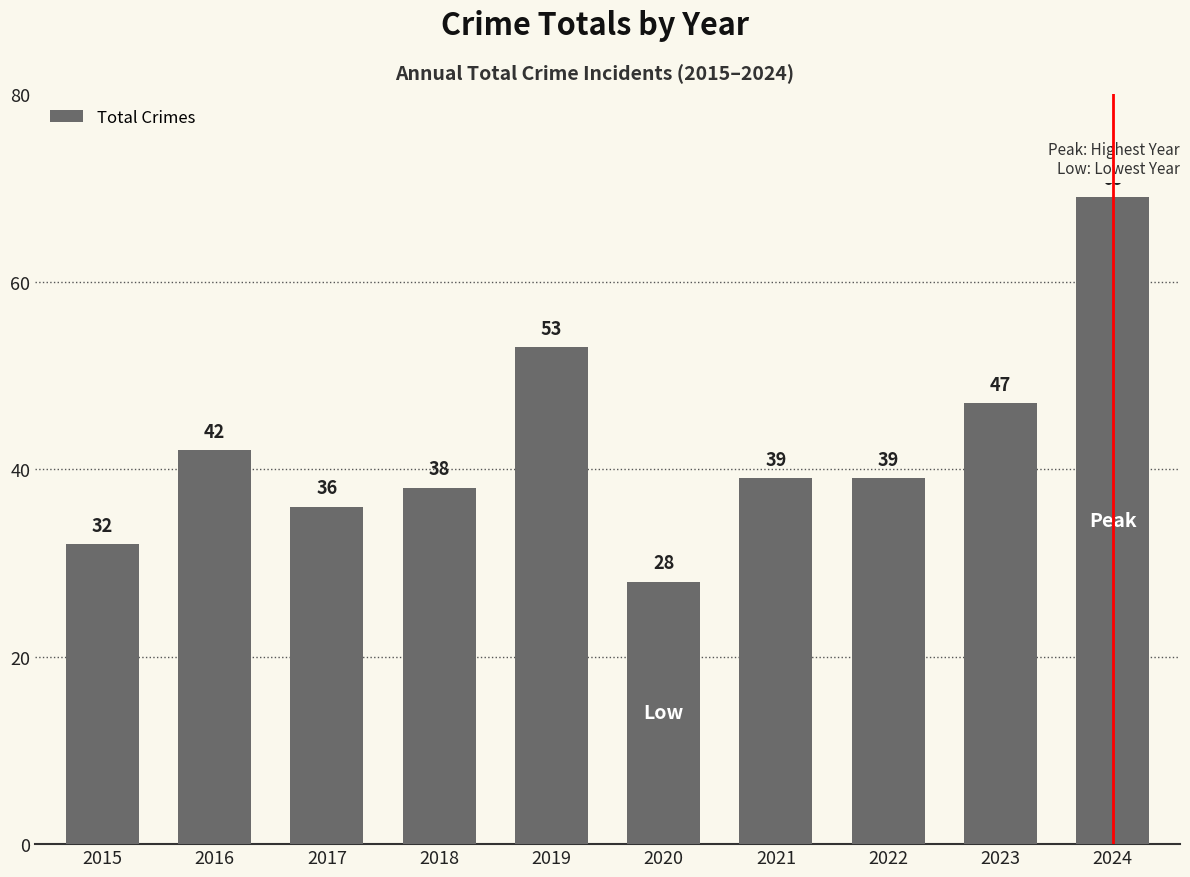

Between 2018 and 2024, which is larger?

2024